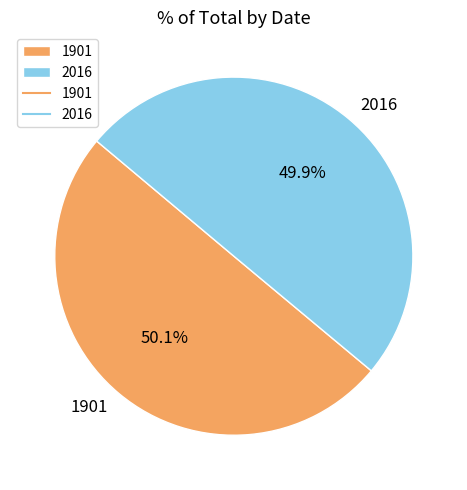

Is there any slice that represents more than half of the pie?

Yes